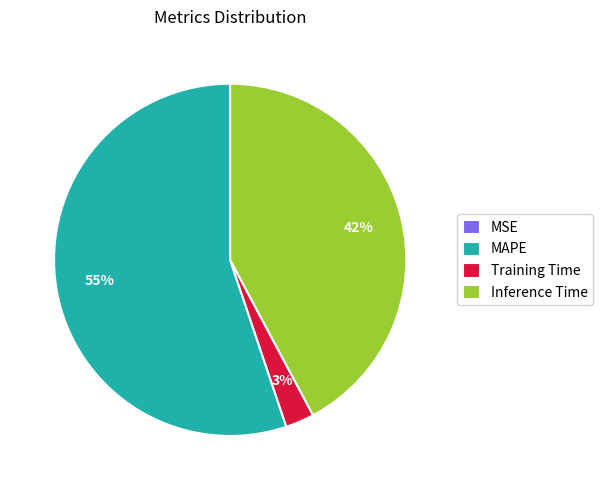

The Inference Time slice represents 28% of the pie. True or false?

False